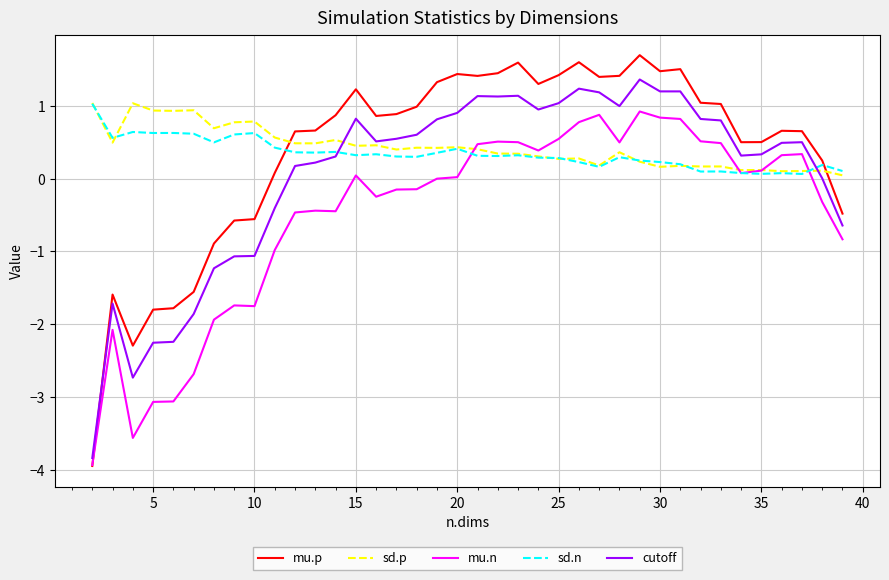

What is the smallest value displayed?

-3.9